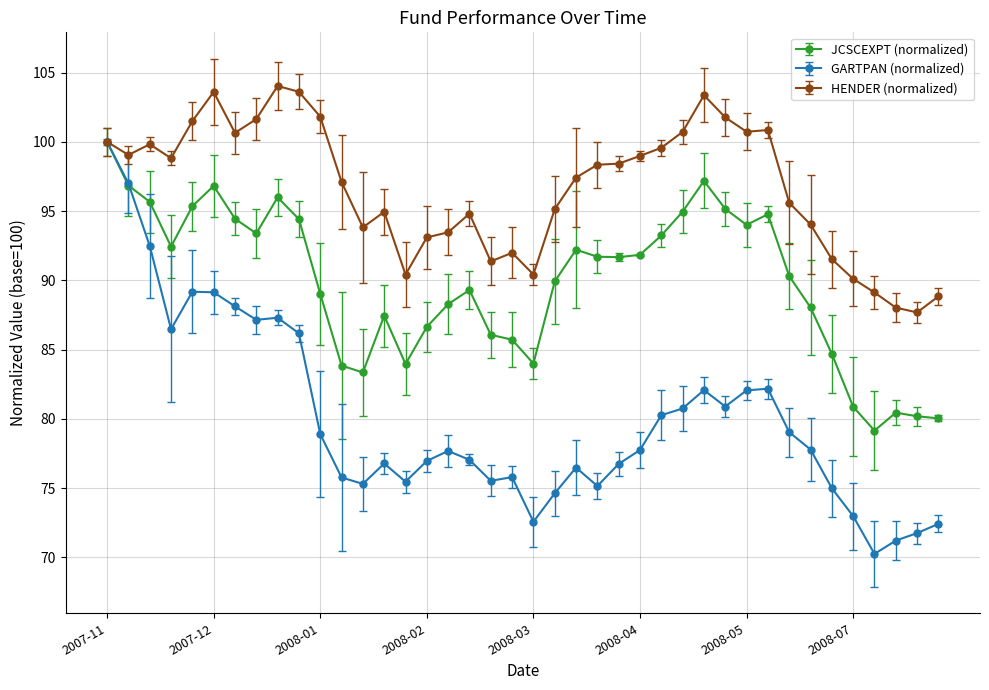

Which series has the largest range (max minus min)?

GARTPAN (normalized)